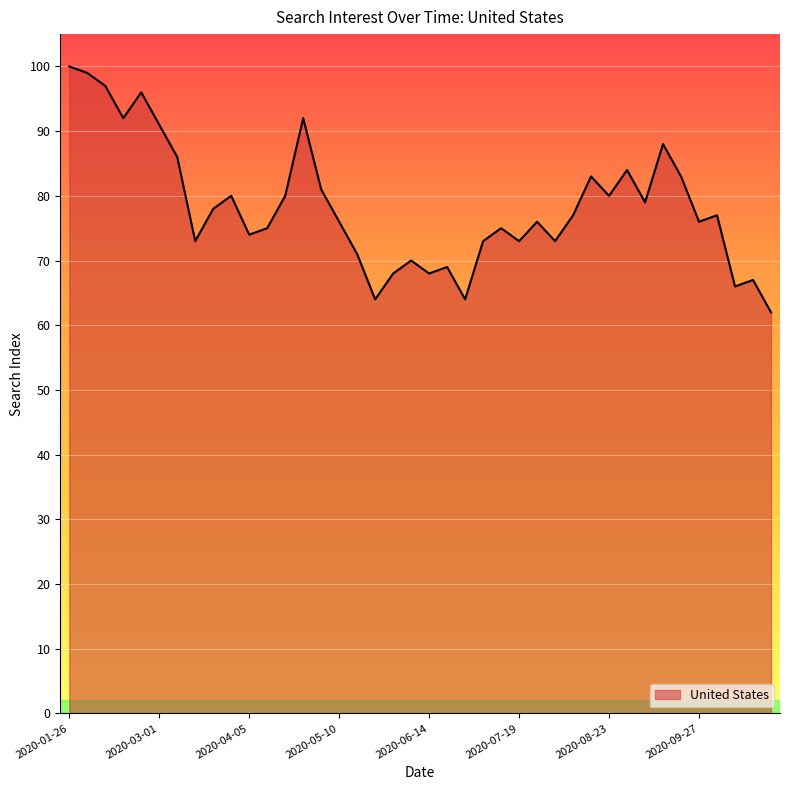

What is the difference between the maximum and minimum values?

38